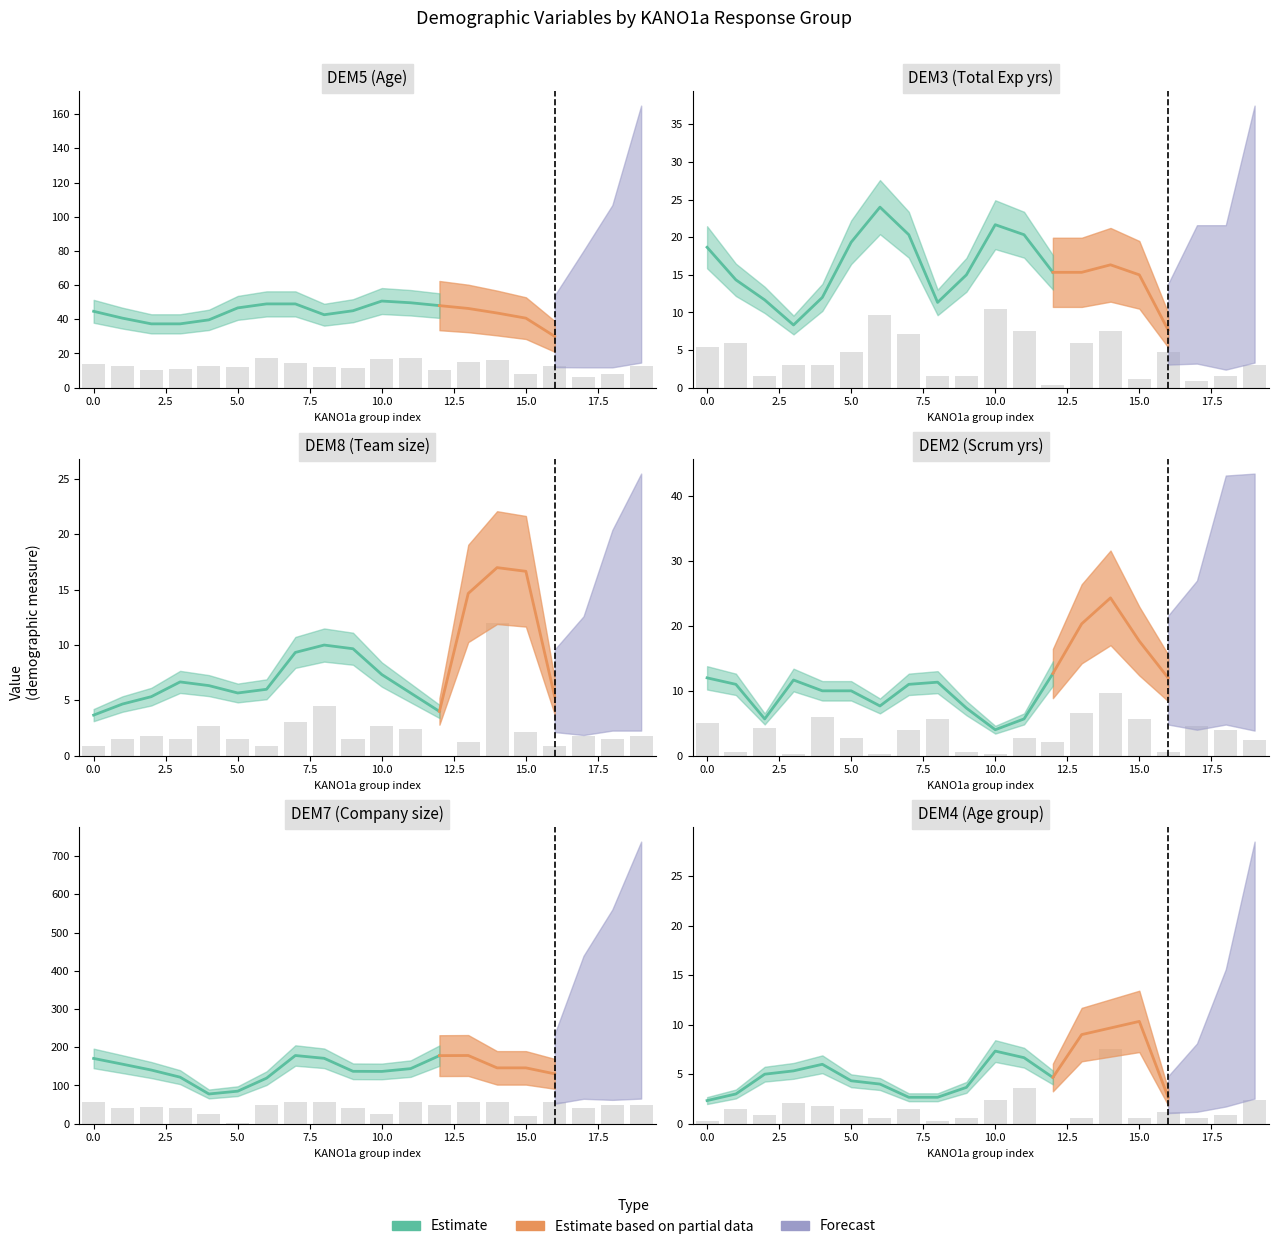

Which has a higher value, 10.0 or 5.0?

10.0